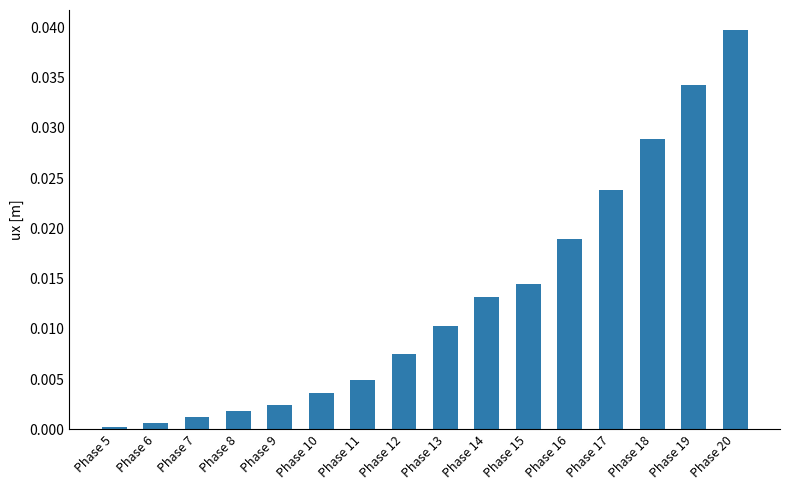

Rank the categories by value from lowest to highest.

Phase 5, Phase 6, Phase 7, Phase 8, Phase 9, Phase 10, Phase 11, Phase 12, Phase 13, Phase 14, Phase 15, Phase 16, Phase 17, Phase 18, Phase 19, Phase 20